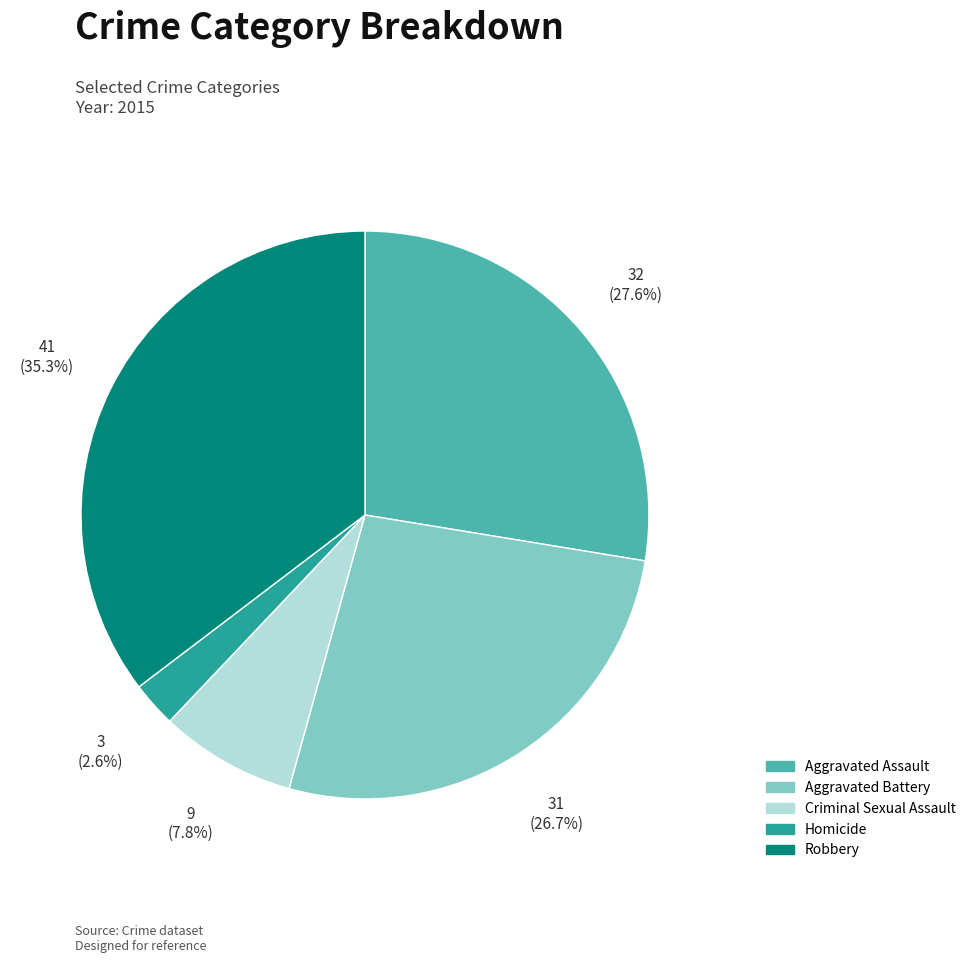

The Robbery slice represents 35% of the pie. True or false?

True